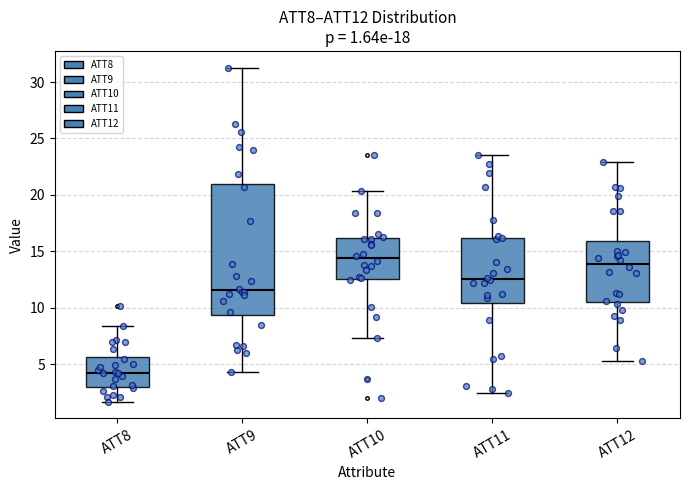

Which box has the lowest median line?

ATT8